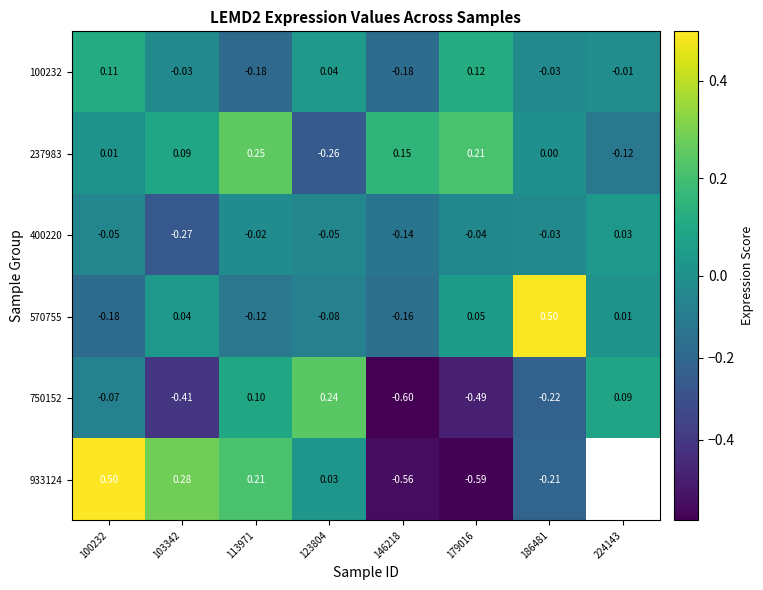

Which has a higher value, 179016 or 186481?

179016